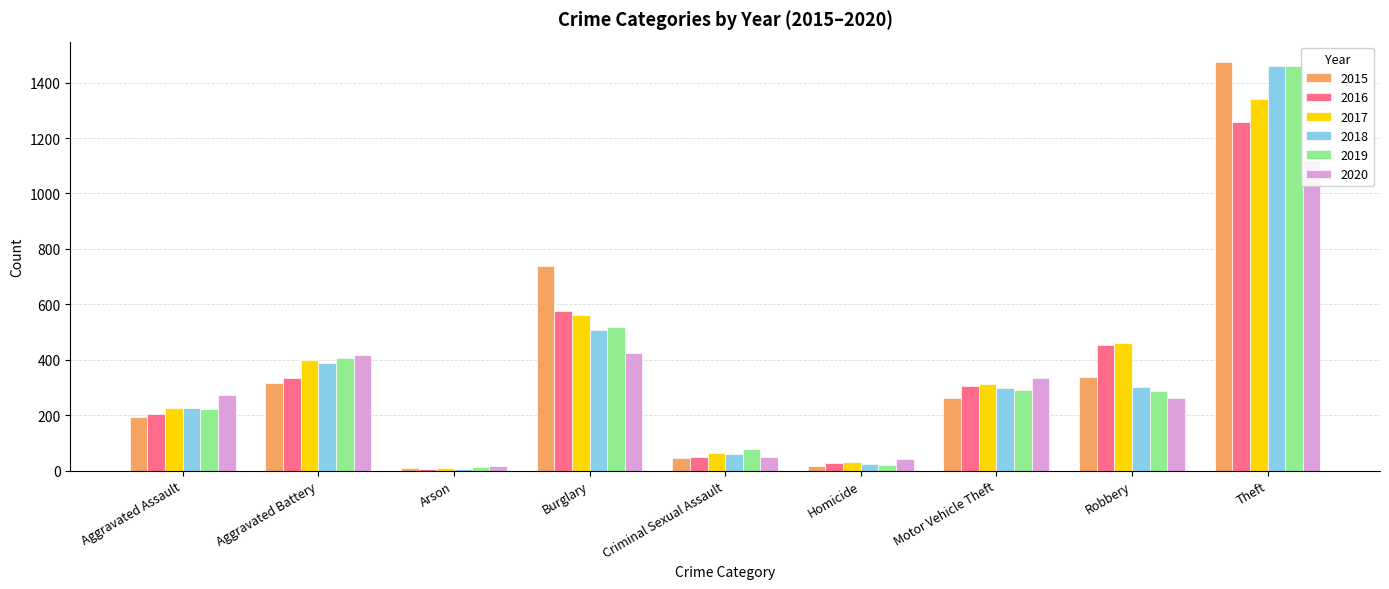

How many series are shown in this chart?

6